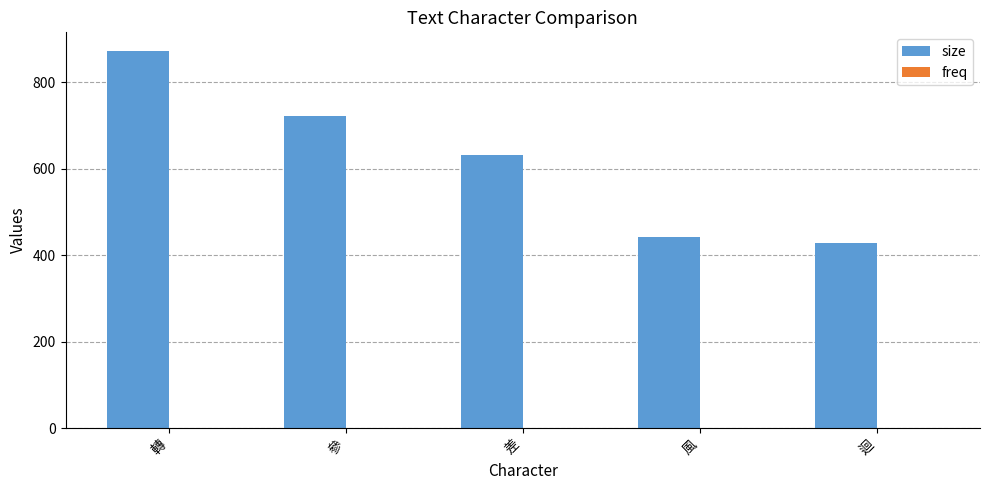

Which category has the highest value in the size series?

轉